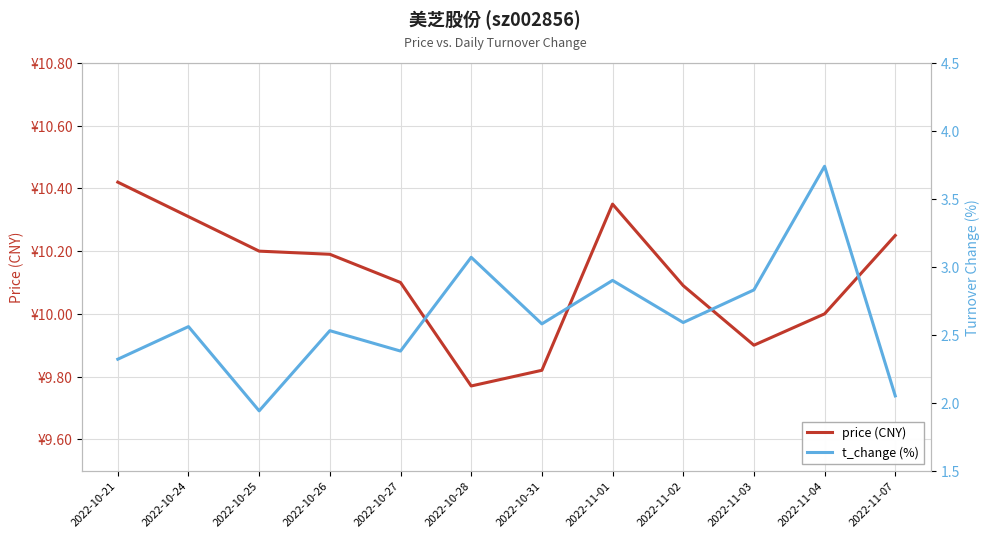

What is the sum of the price (CNY) values at 2022-10-27 and 2022-10-31?

19.9